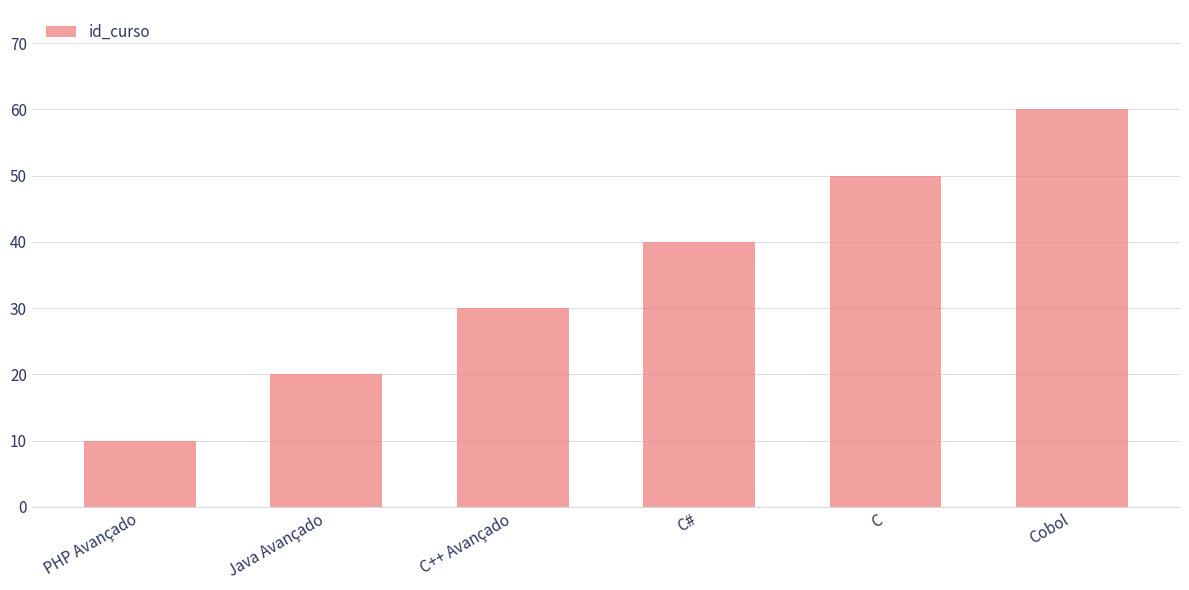

At which category does the chart reach its peak across all series?

Cobol